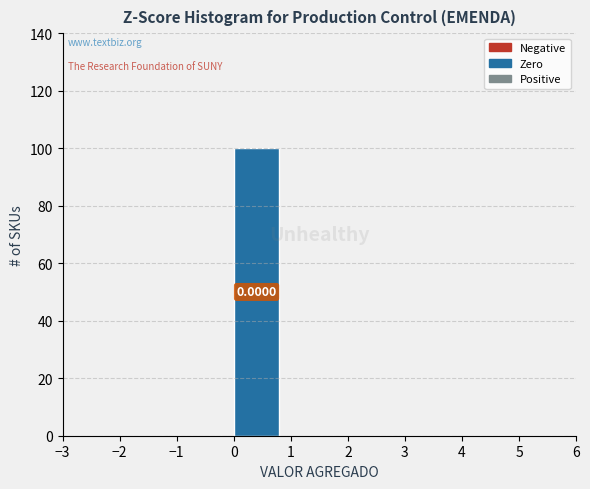

Which range on the x-axis has the tallest bar?

0 to 1